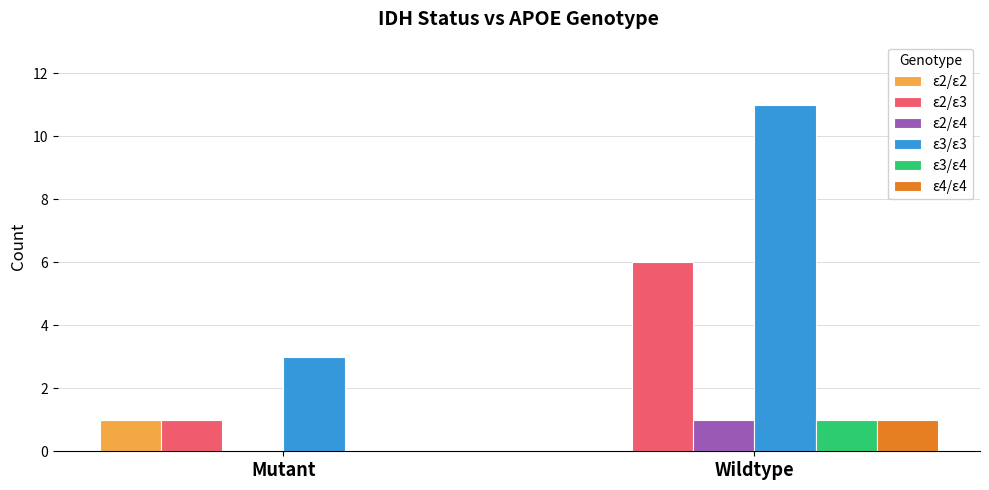

What is the approximate value of ε2/ε3 at Mutant?

1